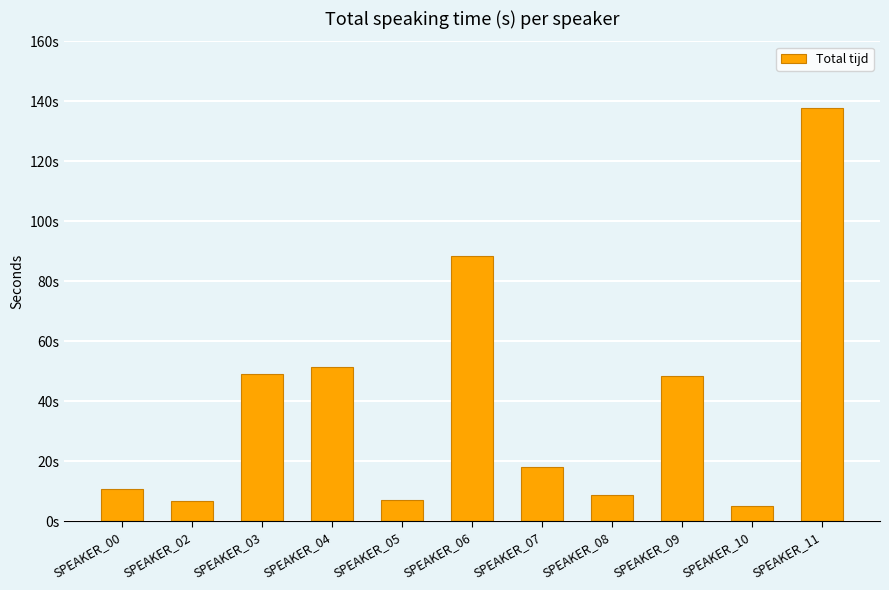

What is the ratio of the value at SPEAKER_11 to the value at SPEAKER_09?

2.9